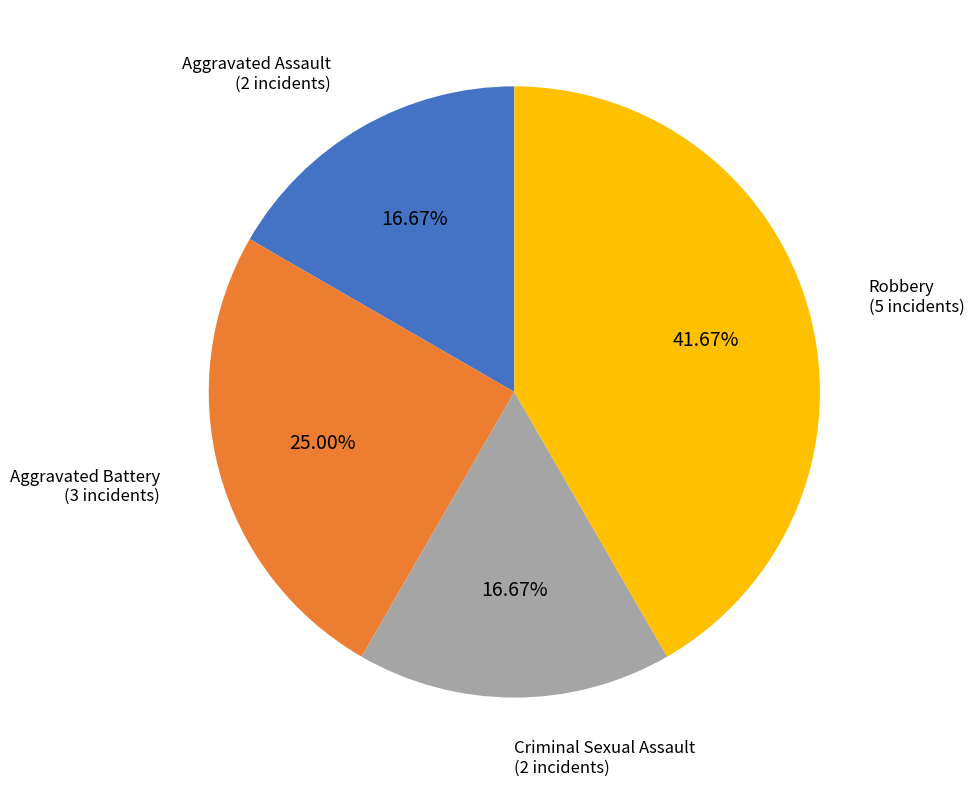

Is there any slice that represents more than half of the pie?

No